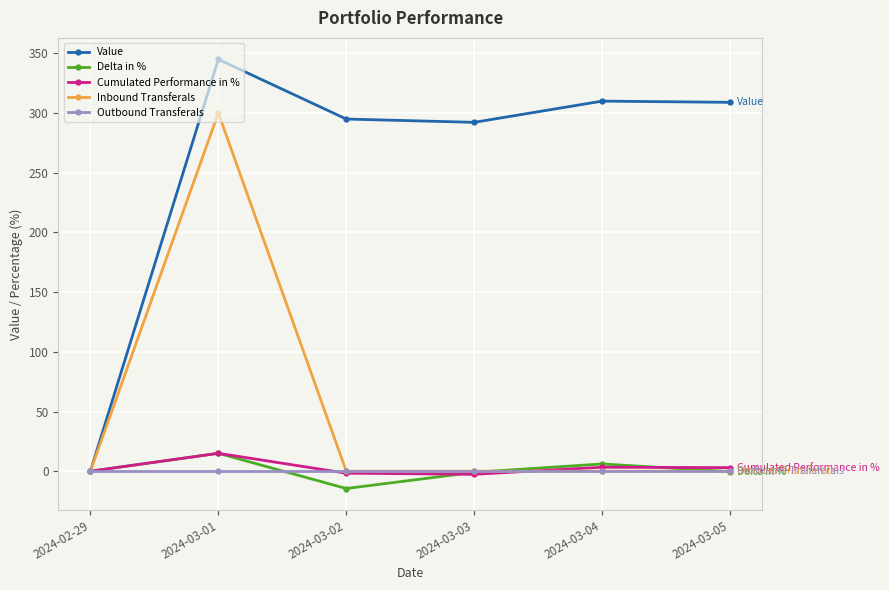

How many interior local valleys does the Value series have?

1